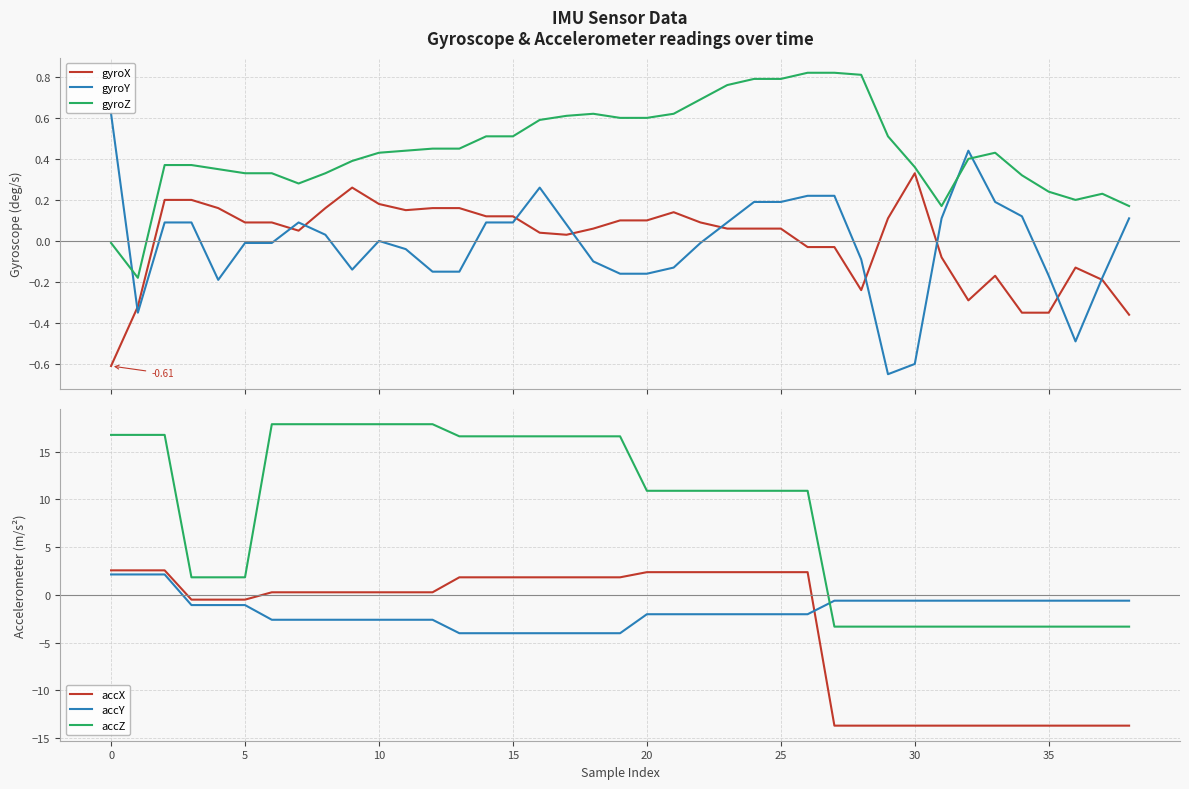

Reading left to right, extract all data points from this chart.

gyroX: -0.6	-0.3	0.2	0.2	0.2	0.1	0.1	0.1	0.2	0.3	0.2	0.1	0.2	0.2	0.1	0.1	0.0	0.0	0.1	0.1	0.1	0.1	0.1	0.1	0.1	0.1	-0.0	-0.0	-0.2	0.1	0.3	-0.1	-0.3	-0.2	-0.3	-0.3	-0.1	-0.2	-0.4
gyroY: 0.6	-0.3	0.1	0.1	-0.2	-0.0	-0.0	0.1	0.0	-0.1	-0.0	-0.0	-0.1	-0.1	0.1	0.1	0.3	0.1	-0.1	-0.2	-0.2	-0.1	-0.0	0.1	0.2	0.2	0.2	0.2	-0.1	-0.7	-0.6	0.1	0.4	0.2	0.1	-0.2	-0.5	-0.2	0.1
gyroZ: -0.0	-0.2	0.4	0.4	0.3	0.3	0.3	0.3	0.3	0.4	0.4	0.4	0.5	0.5	0.5	0.5	0.6	0.6	0.6	0.6	0.6	0.6	0.7	0.8	0.8	0.8	0.8	0.8	0.8	0.5	0.4	0.2	0.4	0.4	0.3	0.2	0.2	0.2	0.2
accX: 2.6	2.6	2.6	-0.5	-0.5	-0.5	0.3	0.3	0.3	0.3	0.3	0.3	0.3	1.8	1.8	1.8	1.8	1.8	1.8	1.8	2.4	2.4	2.4	2.4	2.4	2.4	2.4	-13.7	-13.7	-13.7	-13.7	-13.7	-13.7	-13.7	-13.7	-13.7	-13.7	-13.7	-13.7
accY: 2.1	2.1	2.1	-1.1	-1.1	-1.1	-2.6	-2.6	-2.6	-2.6	-2.6	-2.6	-2.6	-4.0	-4.0	-4.0	-4.0	-4.0	-4.0	-4.0	-2.0	-2.0	-2.0	-2.0	-2.0	-2.0	-2.0	-0.6	-0.6	-0.6	-0.6	-0.6	-0.6	-0.6	-0.6	-0.6	-0.6	-0.6	-0.6
accZ: 16.8	16.8	16.8	1.8	1.8	1.8	17.9	17.9	17.9	17.9	17.9	17.9	17.9	16.6	16.6	16.6	16.6	16.6	16.6	16.6	10.9	10.9	10.9	10.9	10.9	10.9	10.9	-3.3	-3.3	-3.3	-3.3	-3.3	-3.3	-3.3	-3.3	-3.3	-3.3	-3.3	-3.3